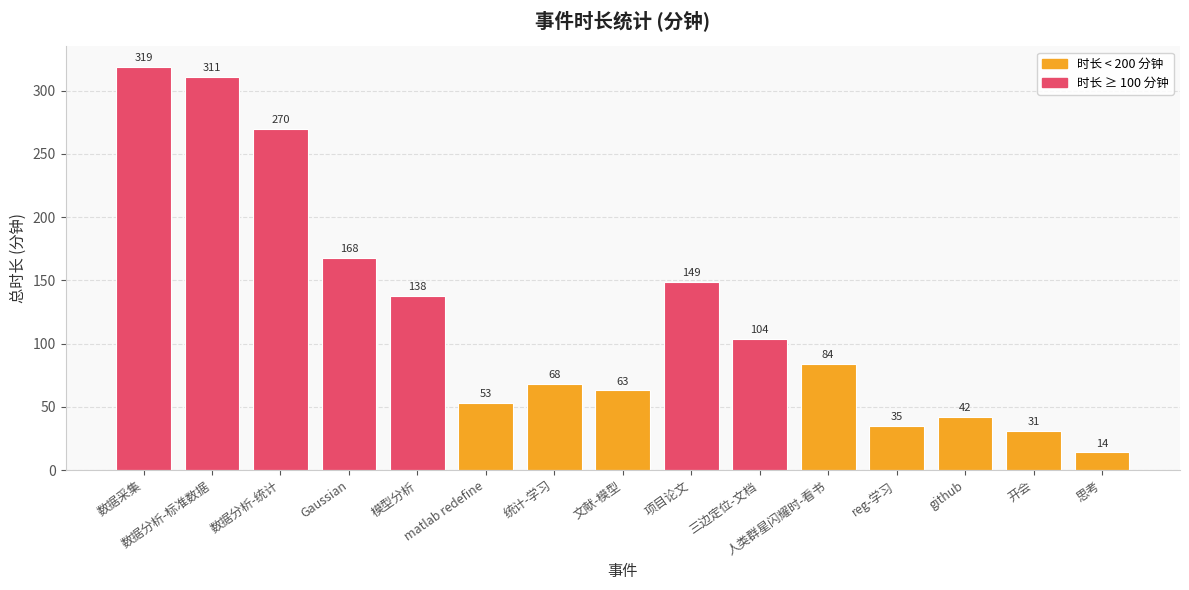

Which category has the lowest value across all series?

思考